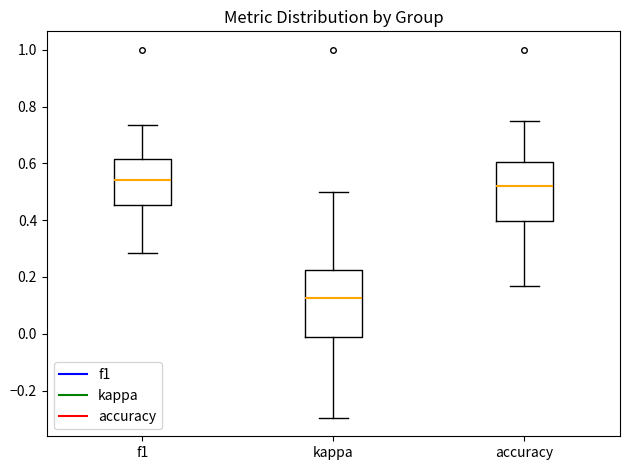

Reading left to right, transcribe this box plot: for each box, give where its median line is, the range the box spans, and where its two whiskers end, as read against the y-axis. The values are not printed on the chart, so give them approximately, as read against the axis.

f1: median 0.54, box 0.46 to 0.62, whiskers 0.28 to 0.74
kappa: median 0.12, box -0.02 to 0.22, whiskers -0.30 to 0.50
accuracy: median 0.52, box 0.40 to 0.60, whiskers 0.16 to 0.76